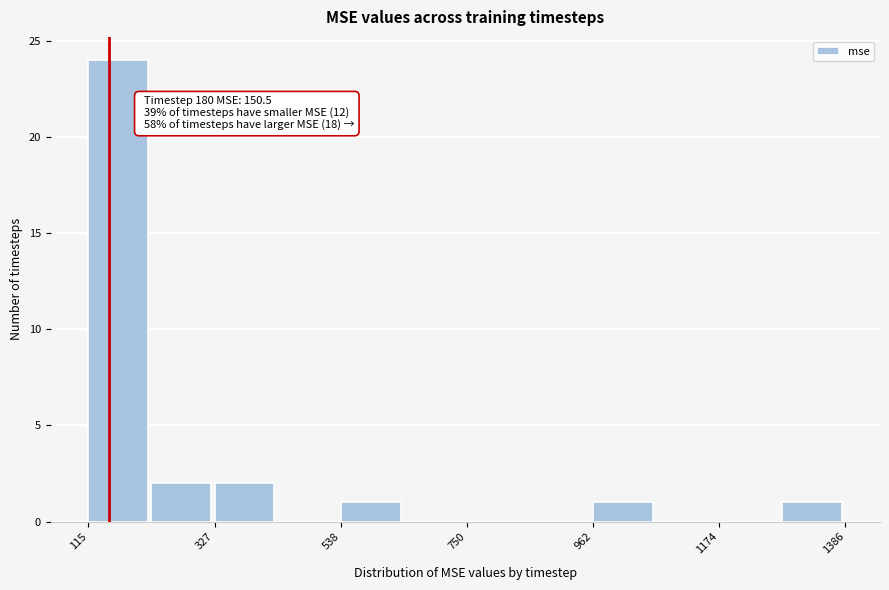

Around what value on the x-axis is the tallest bar? Give the approximate position of its centre, as read against the axis.

150